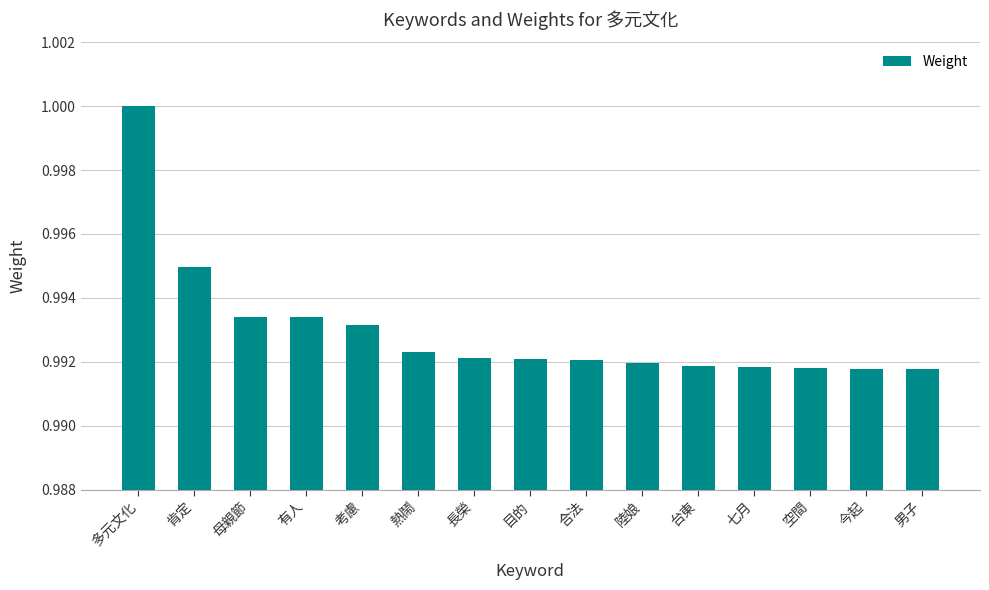

At which category does the chart reach its peak across all series?

多元文化